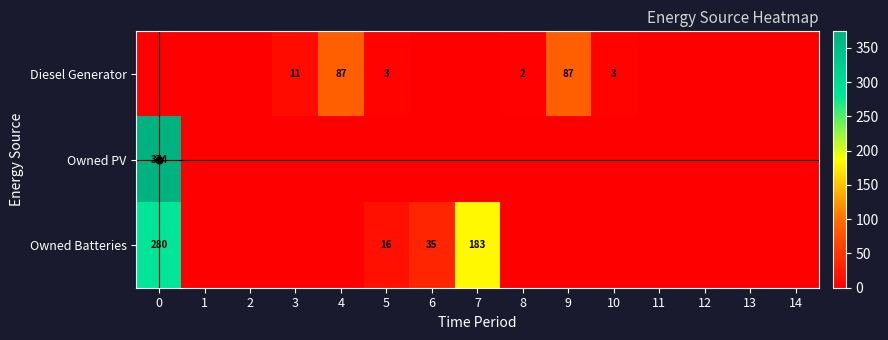

True or false: Diesel Generator has a value of 36 at 11.

False